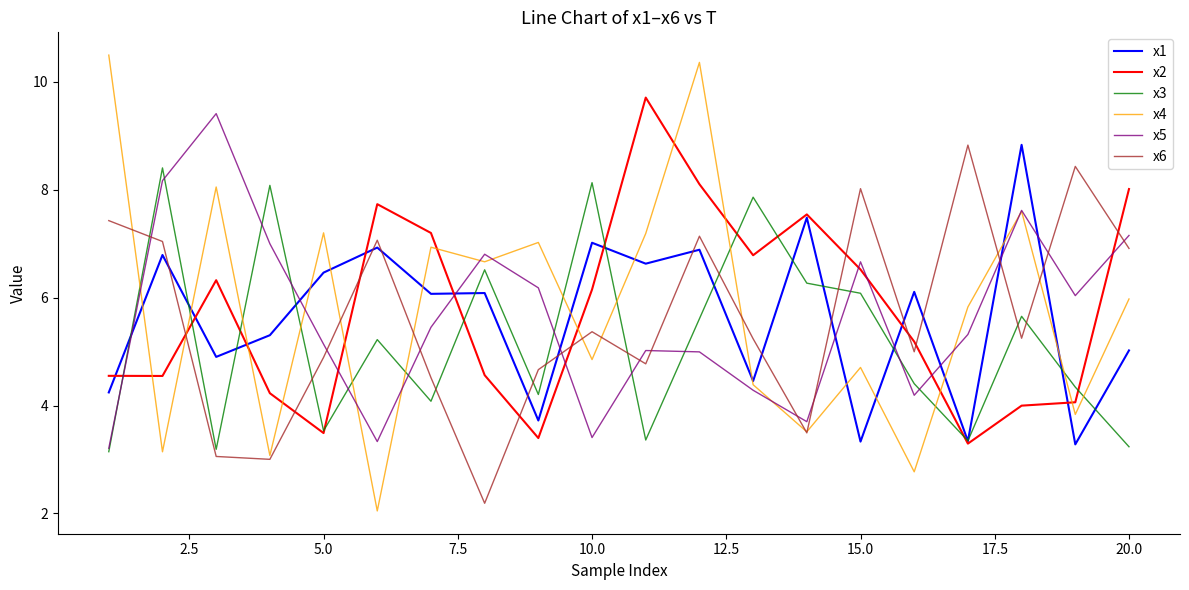

What is the maximum value for x4?

10.5